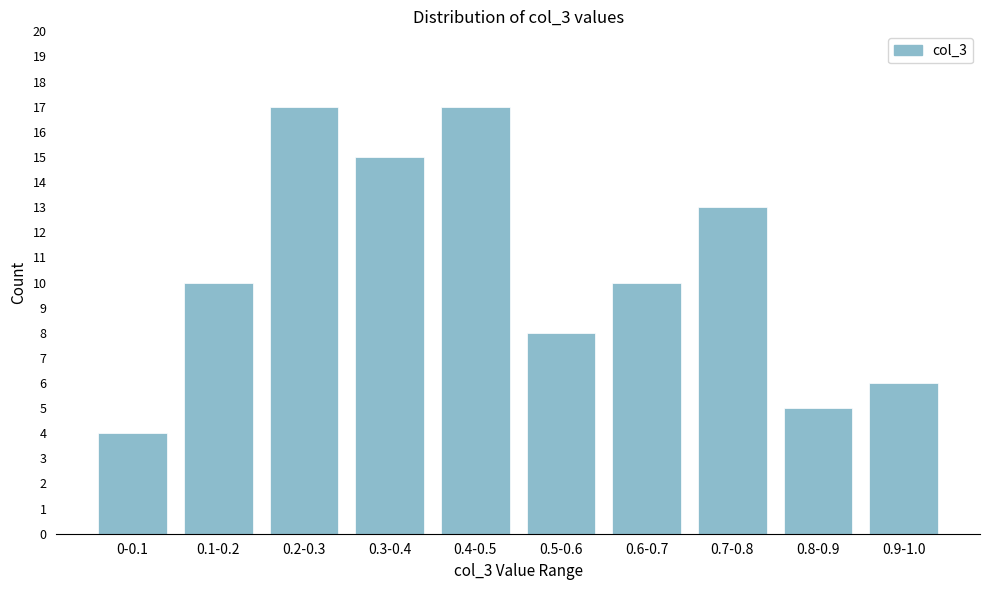

Reading right to left, transcribe all the data shown in this chart.

6	5	13	10	8	17	15	17	10	4